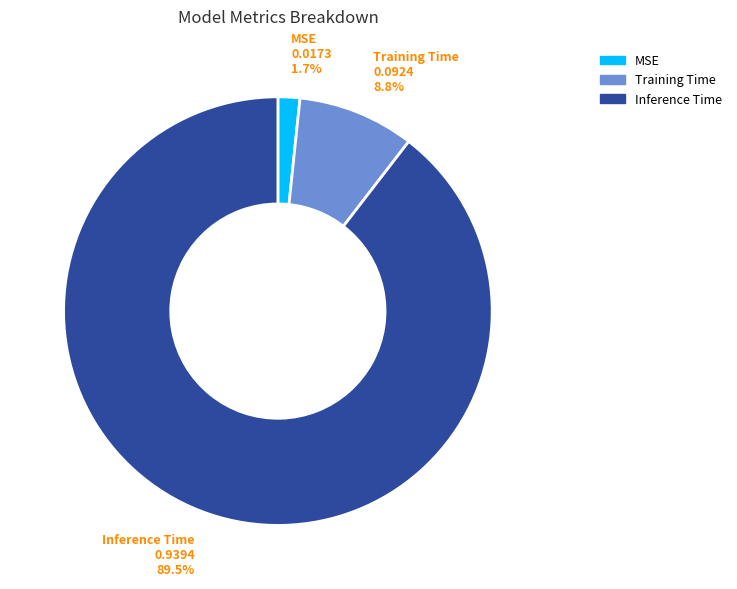

Which slice is the smallest?

MSE